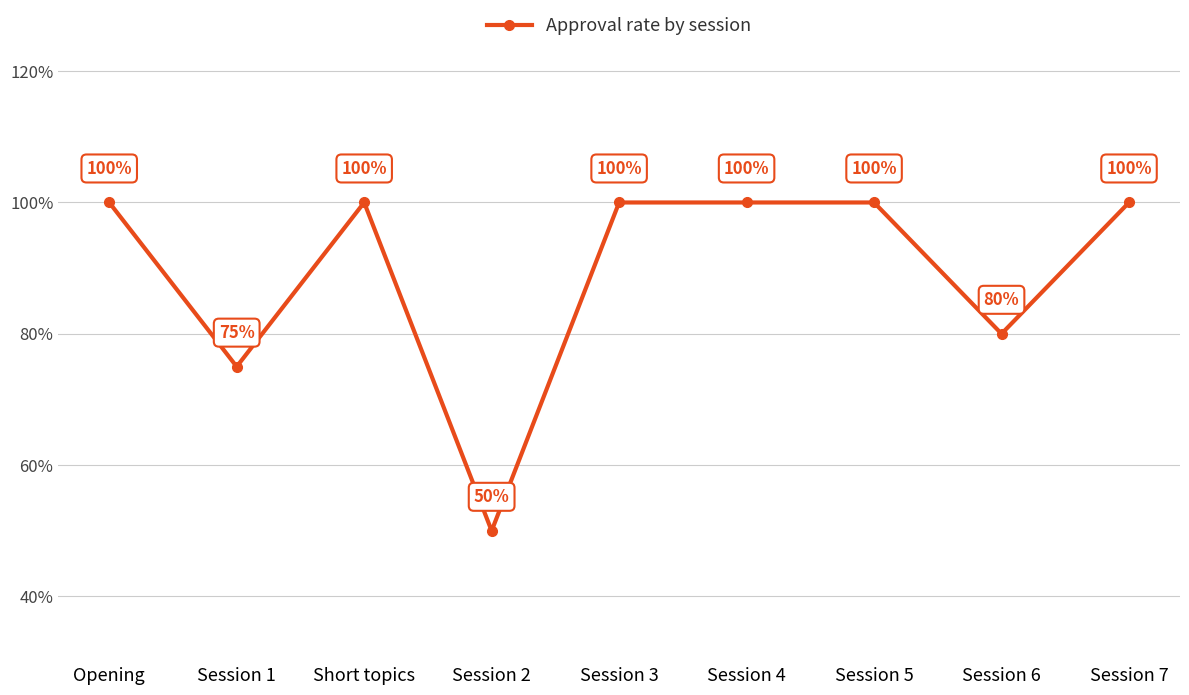

Is this an area chart (filled region under the line)?

No